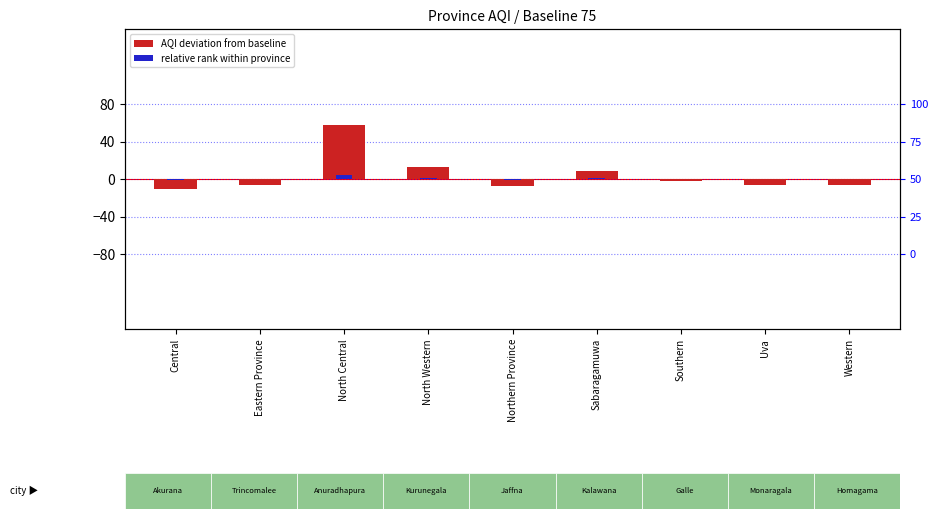

Which series has the largest total across all categories?

AQI deviation from baseline